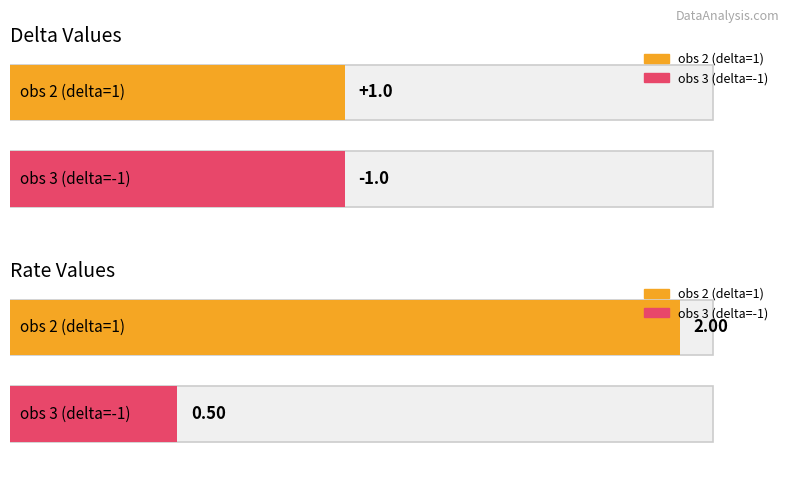

What is the label of the 2nd bar from the right?

obs 2 (delta=1)